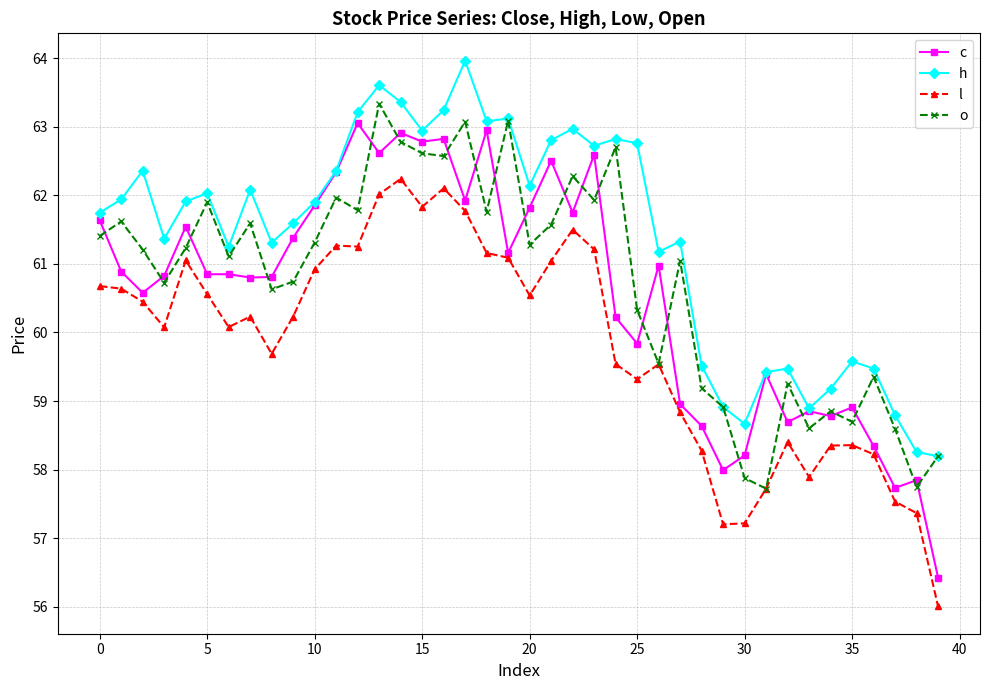

What are all the series names shown in the legend?

c, h, l, o